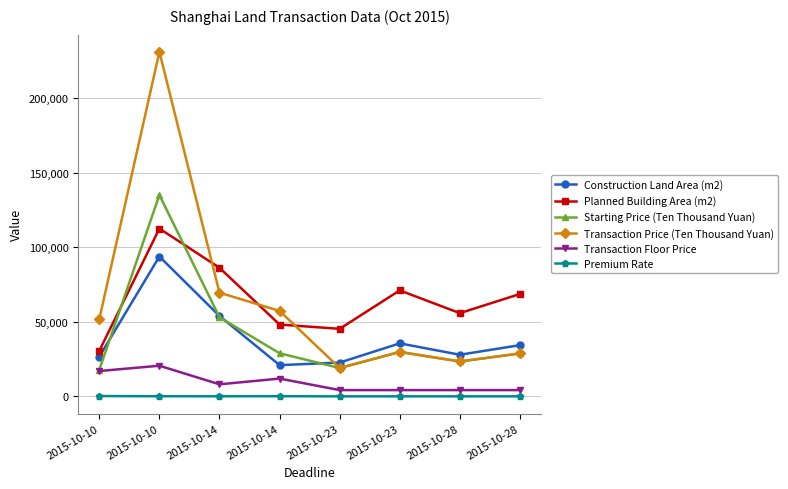

What is the value of the Planned Building Area (m2) point at the 1st from the left?

30517.0